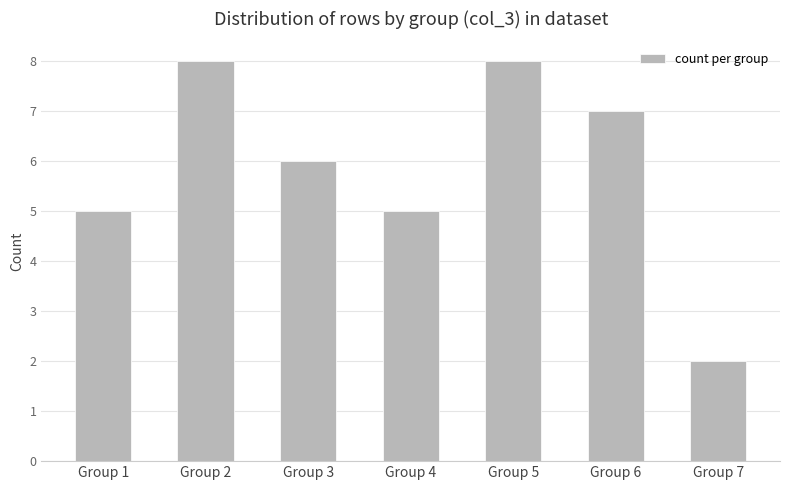

What is the value of the 6th bar from the left?

7